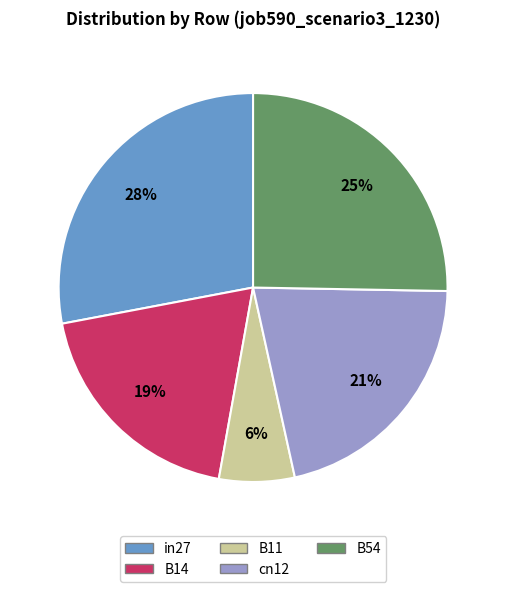

Rank the categories by value from highest to lowest.

in27, B54, cn12, B14, B11